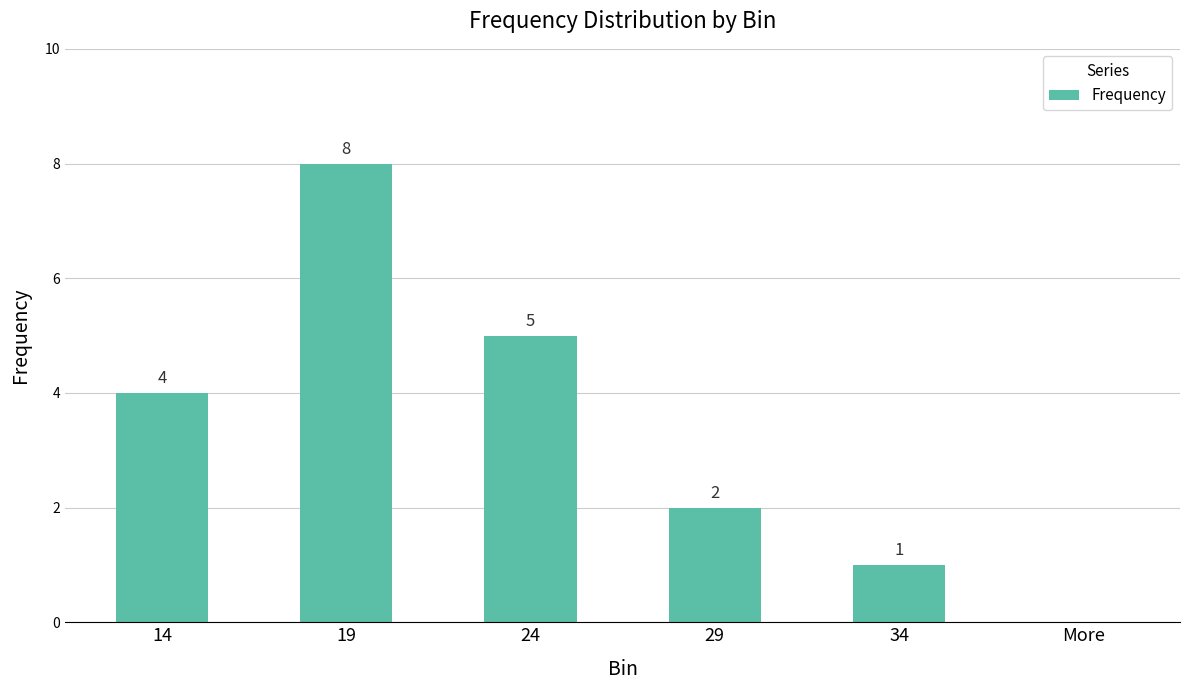

Are the bars horizontal?

No